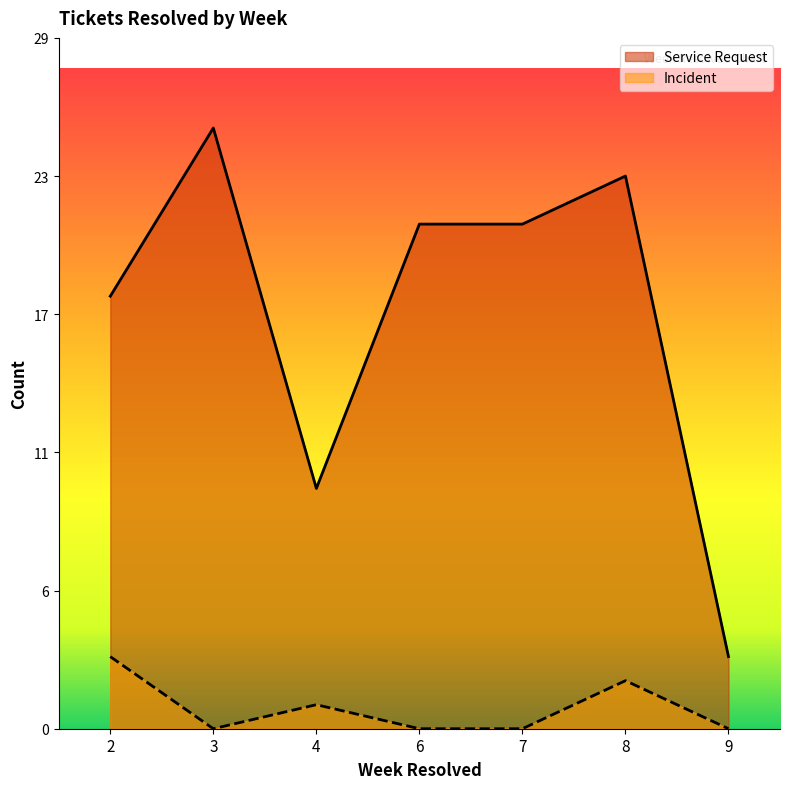

True or false: Incident has a value of 0 at 7.

True